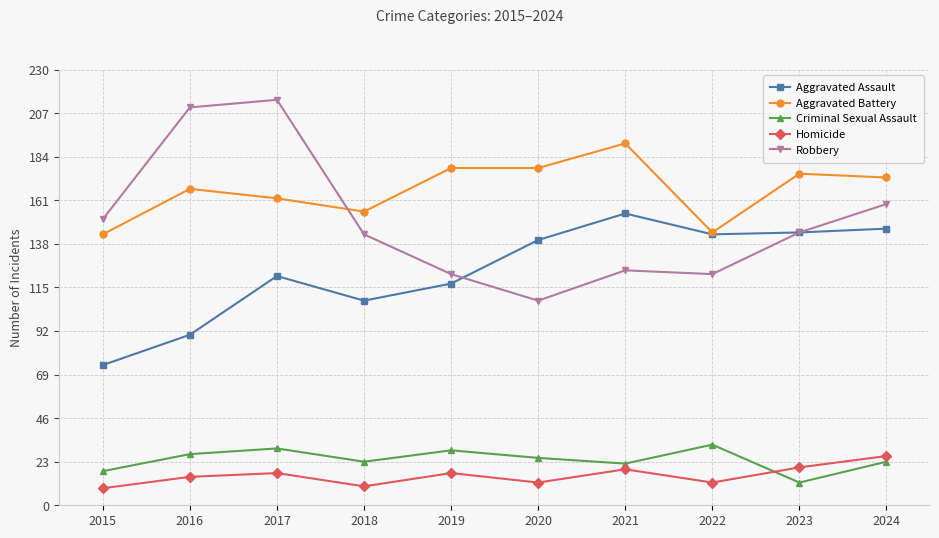

At which label does Criminal Sexual Assault reach its peak?

2022